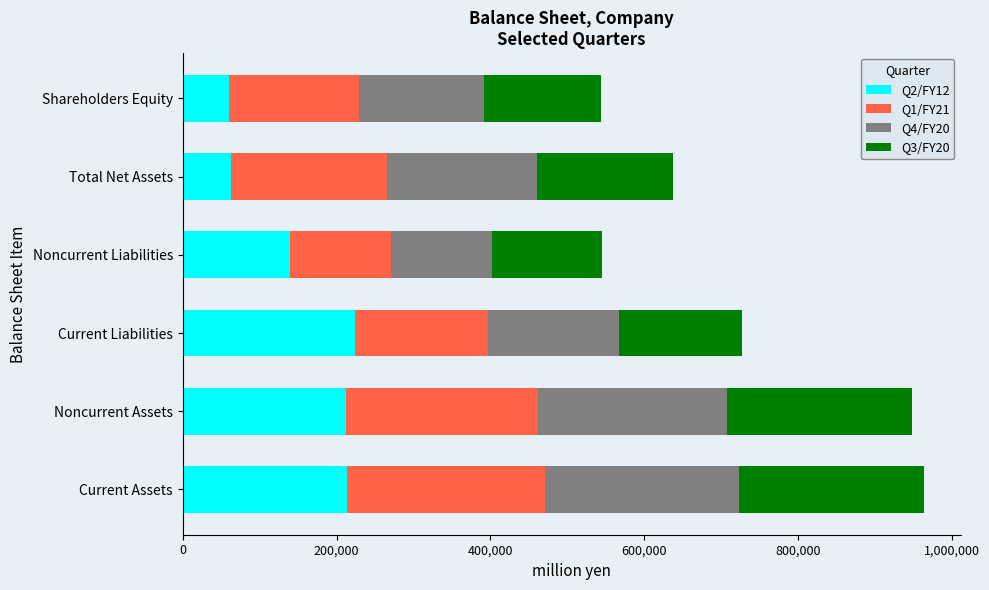

The value of Q2/FY12 at Current Liabilities is 224070. True or false?

True